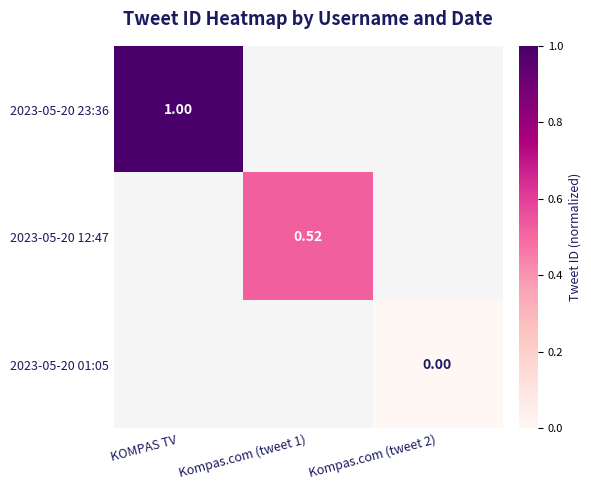

List the series in order of their overall mean, highest first.

2023-05-20 23:36, 2023-05-20 12:47, 2023-05-20 01:05